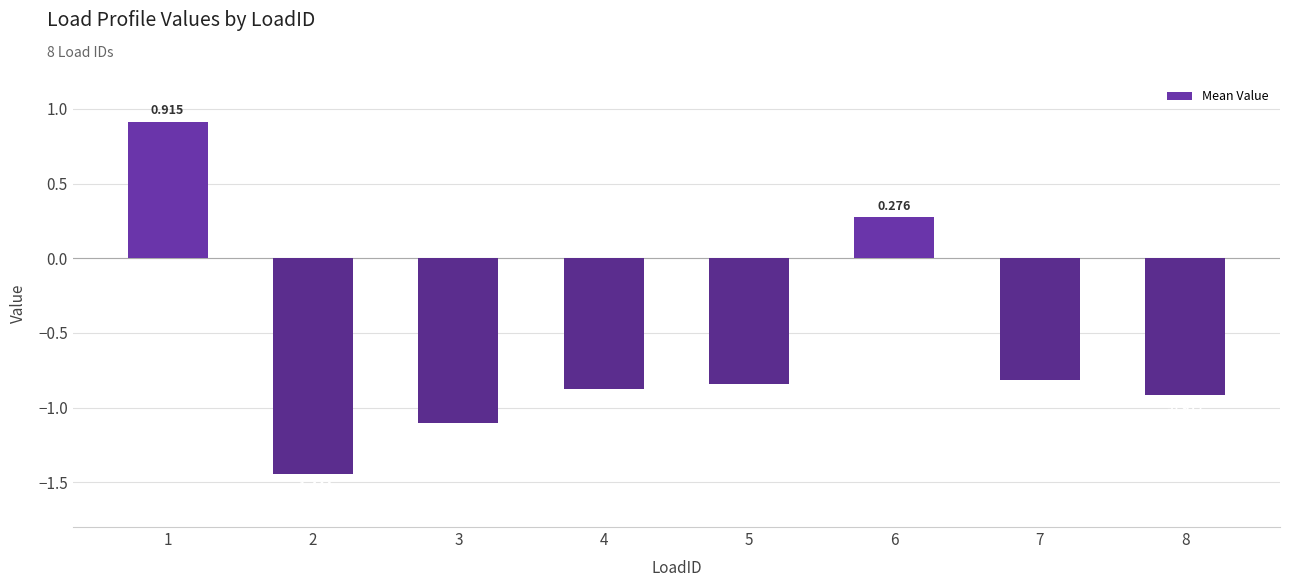

Which label corresponds to the largest value in the chart?

1